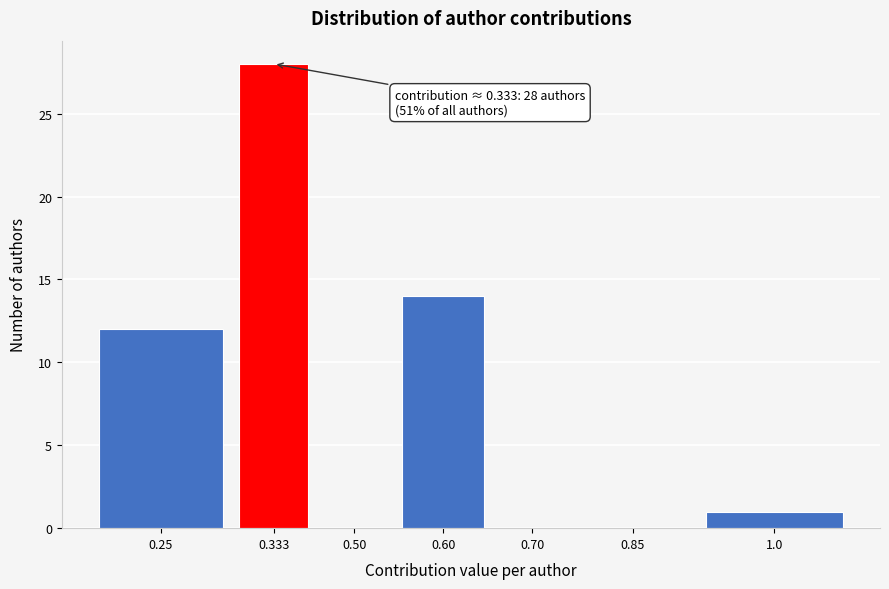

Reading left to right, list all the values displayed in this chart.

0.25=12	0.333=28	0.50=0	0.60=14	0.70=0	0.85=0	1.0=1